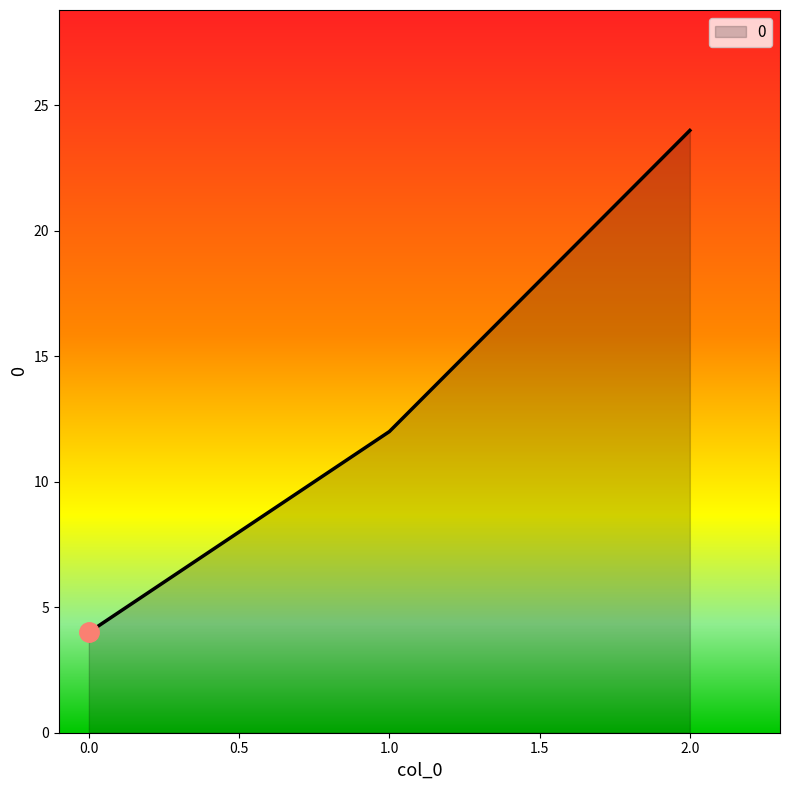

How many series are shown in this chart?

1